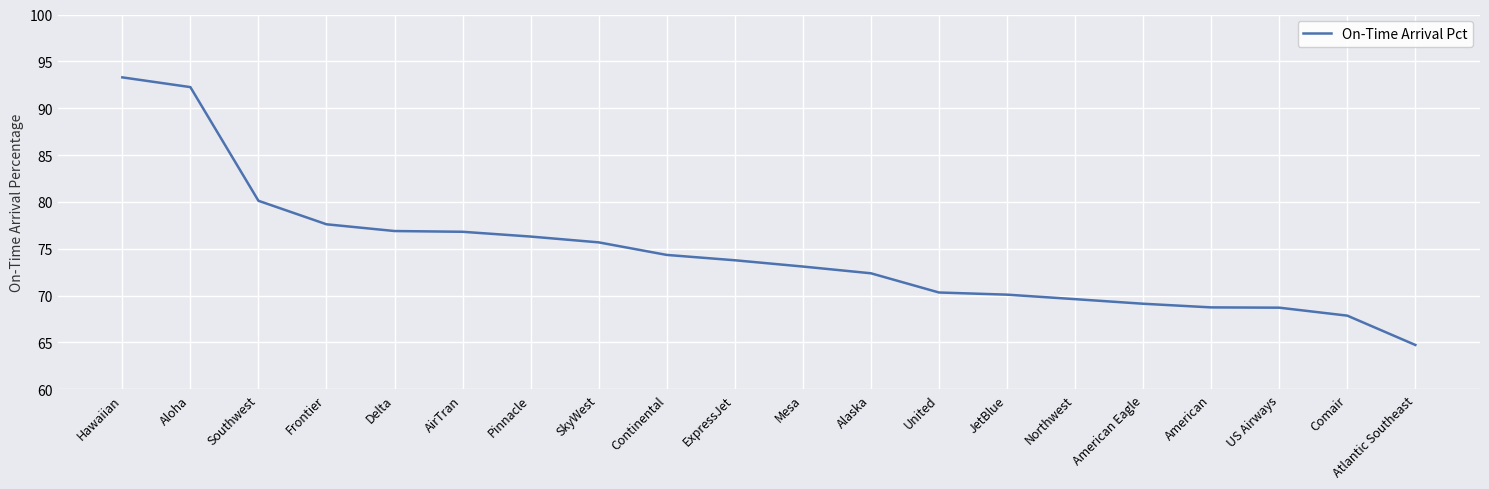

The chart shows a value of 120.8 at Mesa. True or false?

False